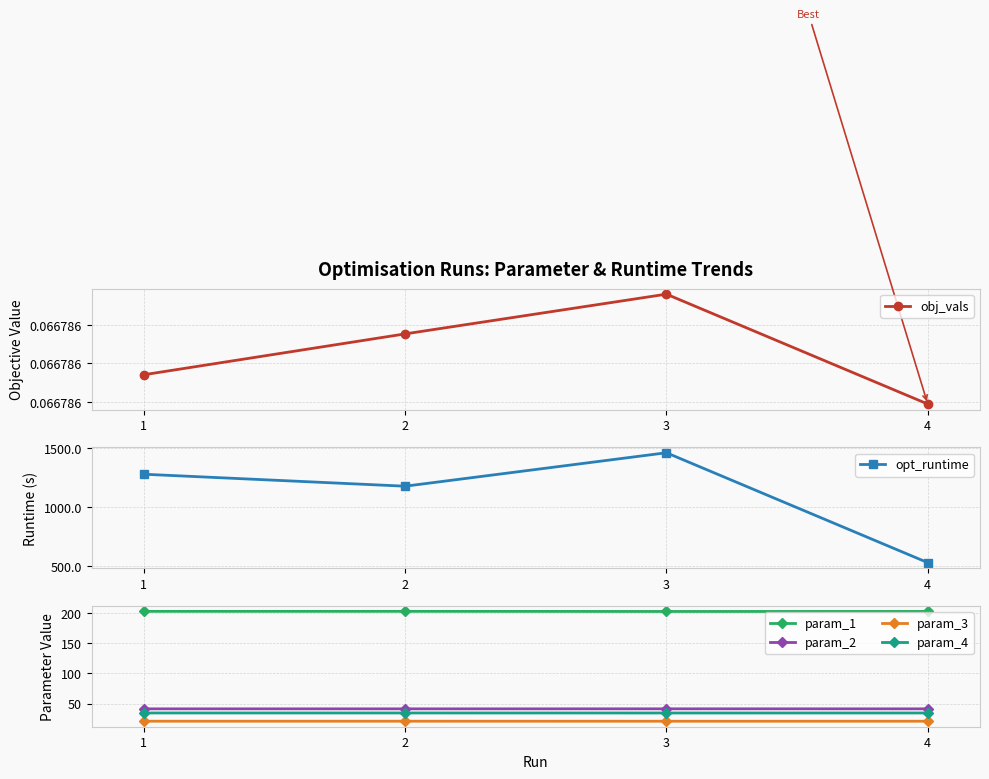

Rank the series by their maximum value, from highest to lowest.

opt_runtime, param_1, param_2, param_4, param_3, obj_vals